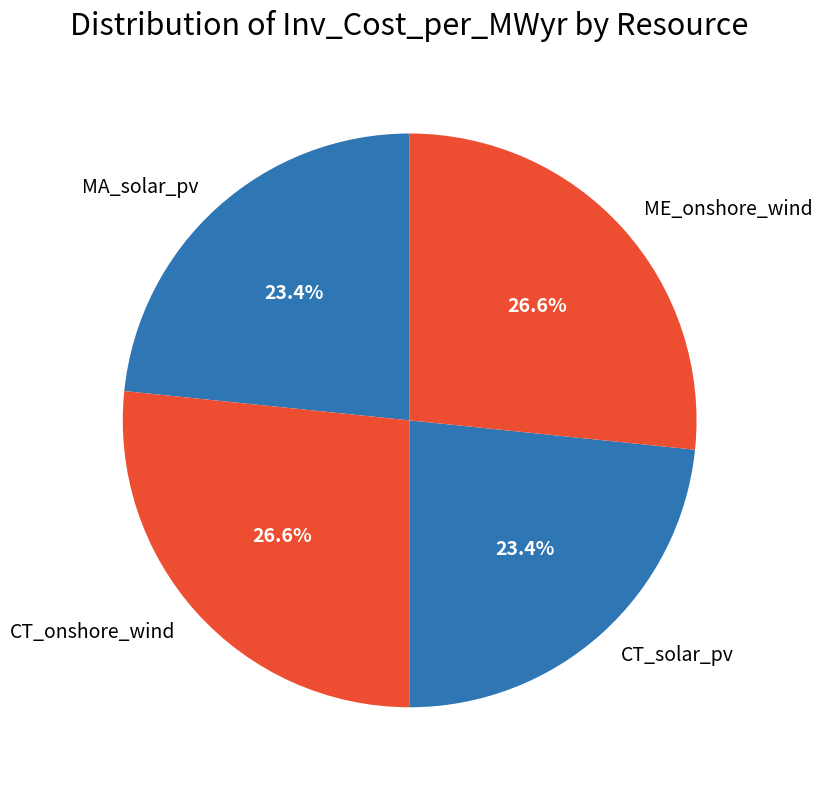

Is the sum of ME_onshore_wind and CT_onshore_wind greater than half?

Yes